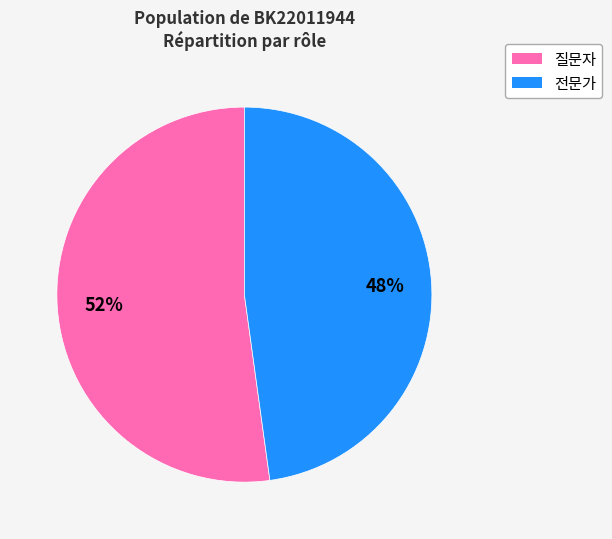

Which has a higher value, 질문자 or 전문가?

질문자